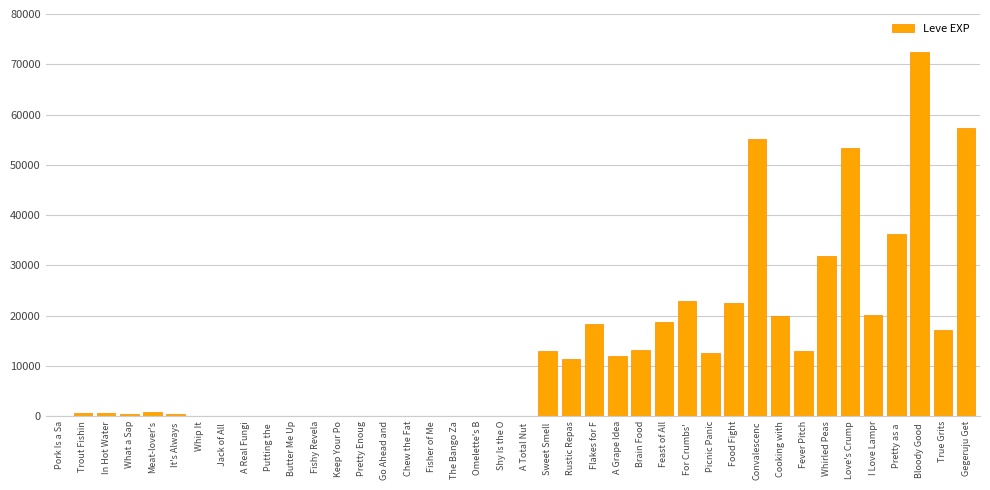

The chart shows a value of 33389 at For Crumbs' . True or false?

False